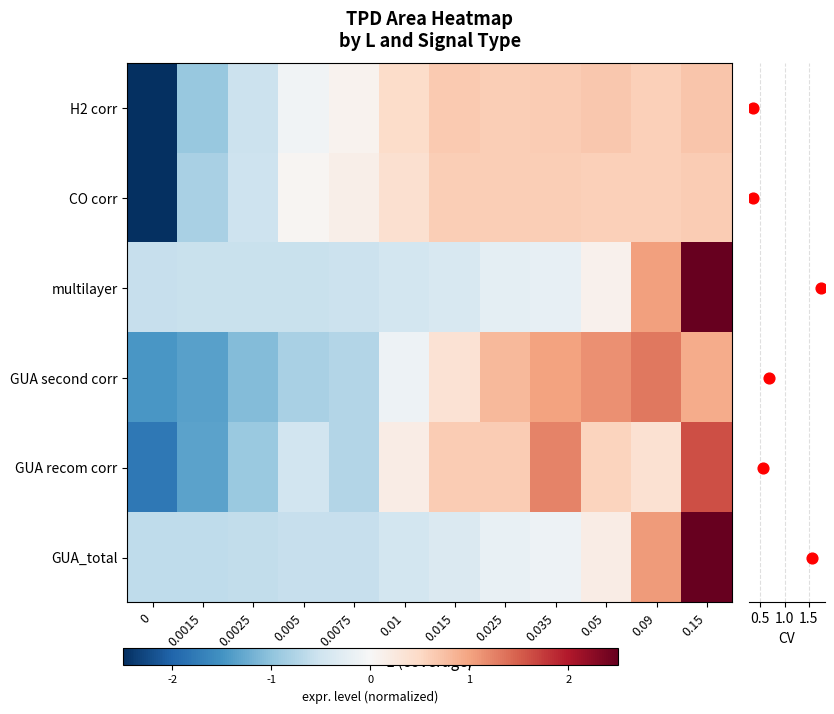

Reading left to right, transcribe all the data shown in this chart.

H2 corr: -2.8	-0.9	-0.5	-0.1	0.1	0.5	0.6	0.6	0.6	0.7	0.6	0.7
CO corr: -2.9	-0.8	-0.5	0.1	0.1	0.4	0.6	0.6	0.6	0.6	0.6	0.6
multilayer: -0.6	-0.6	-0.6	-0.6	-0.5	-0.5	-0.4	-0.2	-0.2	0.1	1.0	3.0
GUA second corr: -1.5	-1.4	-1.1	-0.8	-0.7	-0.1	0.4	0.8	1.0	1.1	1.3	0.9
GUA recom corr: -1.8	-1.3	-0.9	-0.5	-0.7	0.2	0.6	0.6	1.2	0.6	0.4	1.6
GUA_total: -0.6	-0.6	-0.6	-0.6	-0.6	-0.5	-0.4	-0.2	-0.1	0.2	1.1	2.9